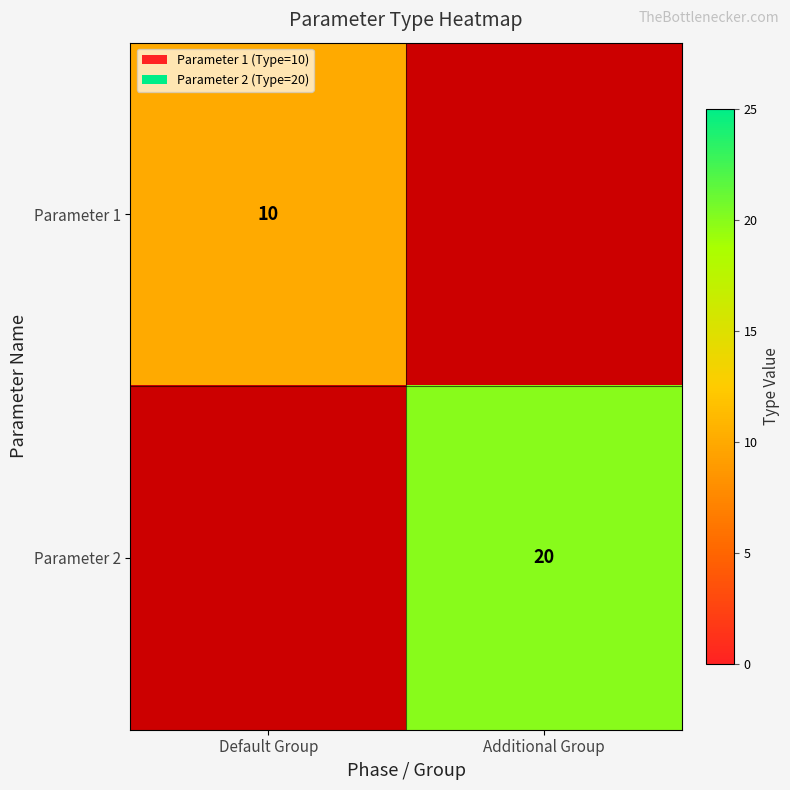

True or false: Parameter 2 has a value of 10 at Additional Group.

False